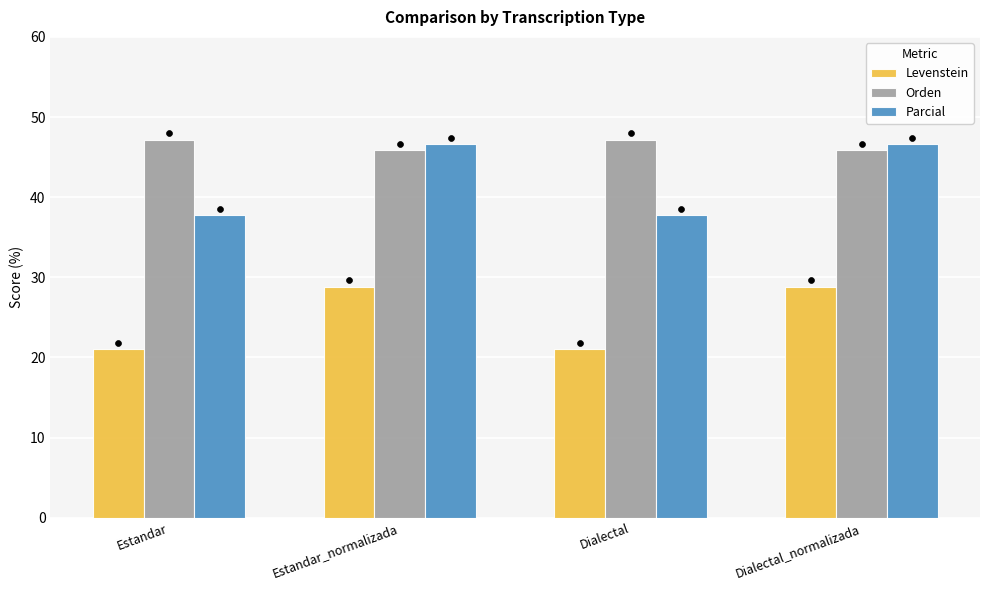

Which series contains the lowest Y value?

Levenstein